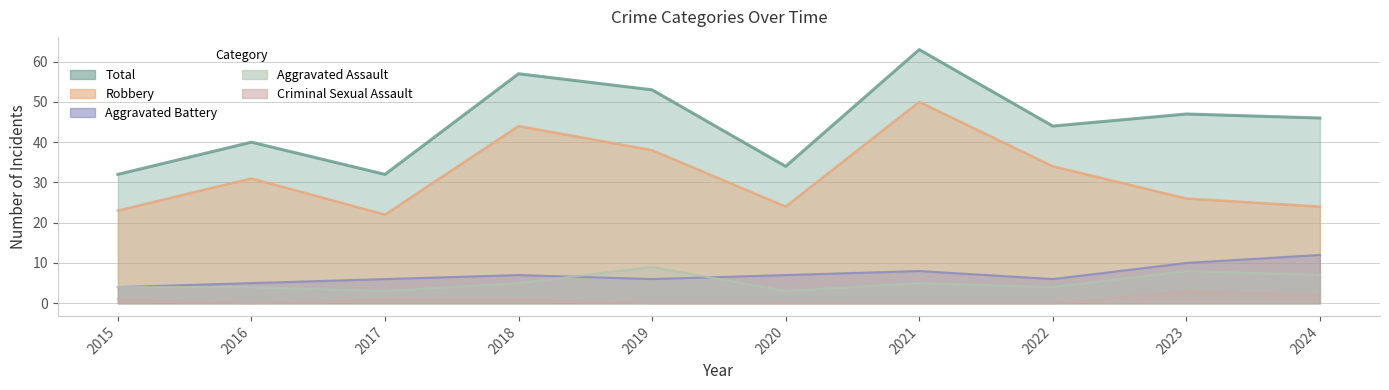

Reading left to right, transcribe all the data shown in this chart.

Robbery: 2015=23	2016=31	2017=22	2018=44	2019=38	2020=24	2021=50	2022=34	2023=26	2024=24
Aggravated Battery: 2015=4	2016=5	2017=6	2018=7	2019=6	2020=7	2021=8	2022=6	2023=10	2024=12
Aggravated Assault: 2015=4	2016=4	2017=3	2018=5	2019=9	2020=3	2021=5	2022=4	2023=8	2024=7
Criminal Sexual Assault: 2015=1	2016=0	2017=1	2018=1	2019=0	2020=0	2021=0	2022=0	2023=3	2024=2
Total: 2015=32	2016=40	2017=32	2018=57	2019=53	2020=34	2021=63	2022=44	2023=47	2024=46